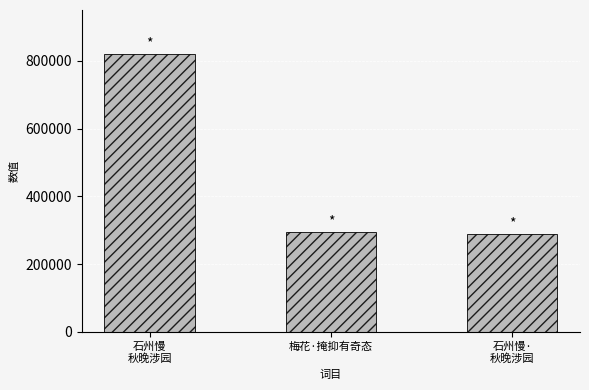

What is the difference between the maximum and minimum values?

530908